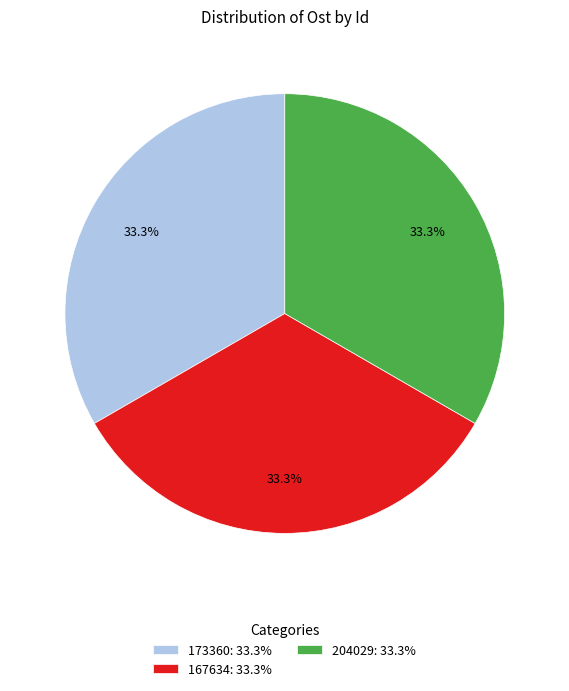

Approximately how many times larger is the value at 173360: 33.3% compared to 204029: 33.3%?

1.0